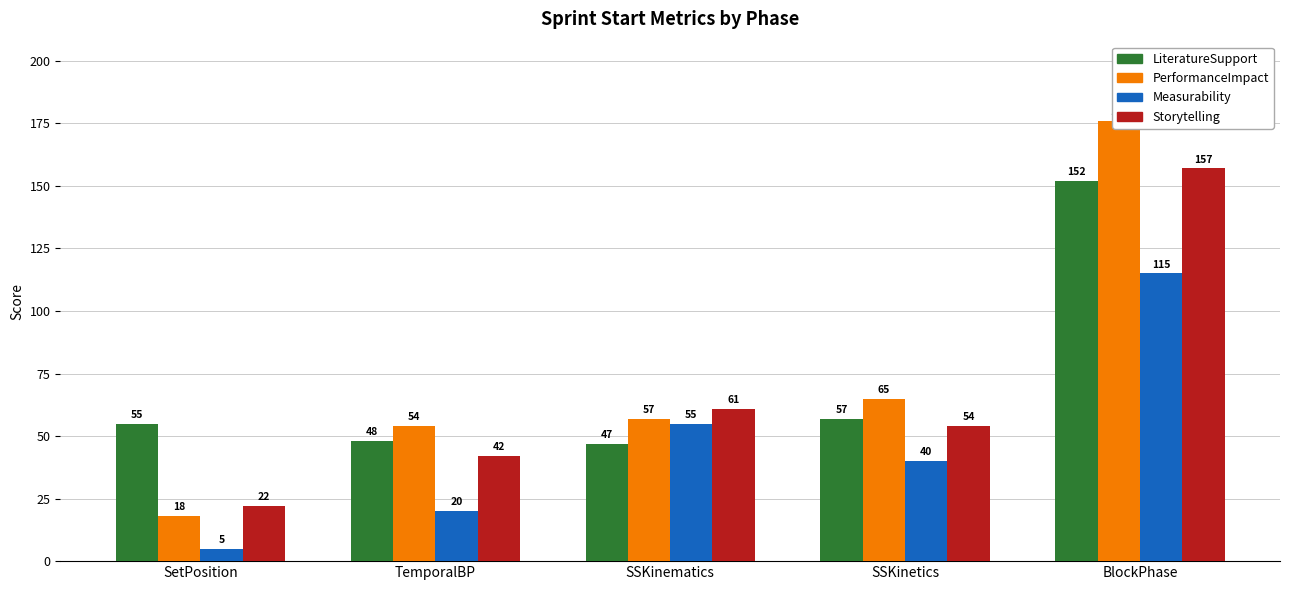

Between BlockPhase and TemporalBP, which is larger?

BlockPhase